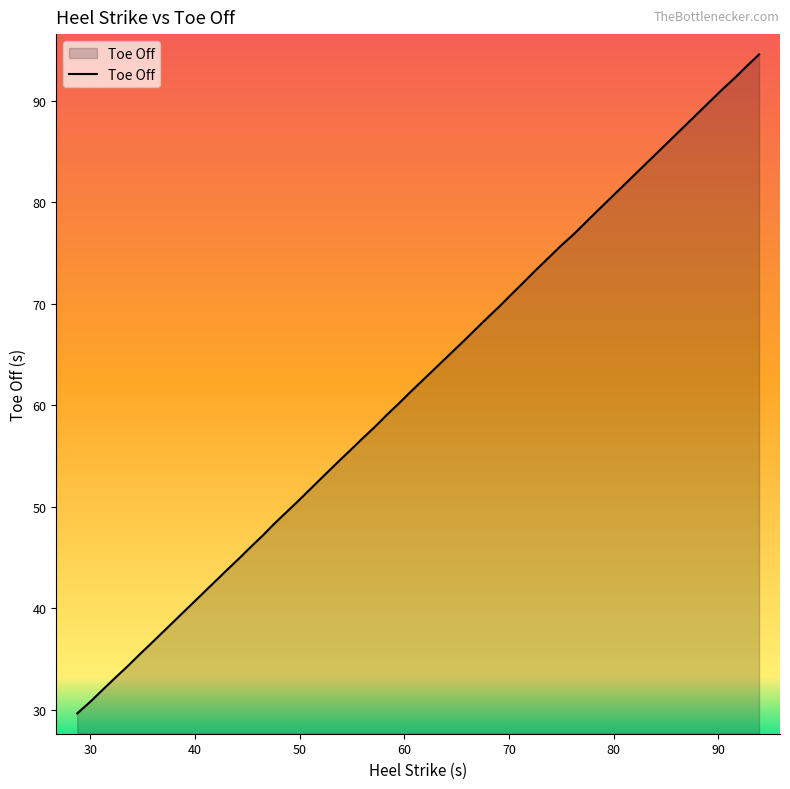

Does the chart display data point markers on the line(s)?

No